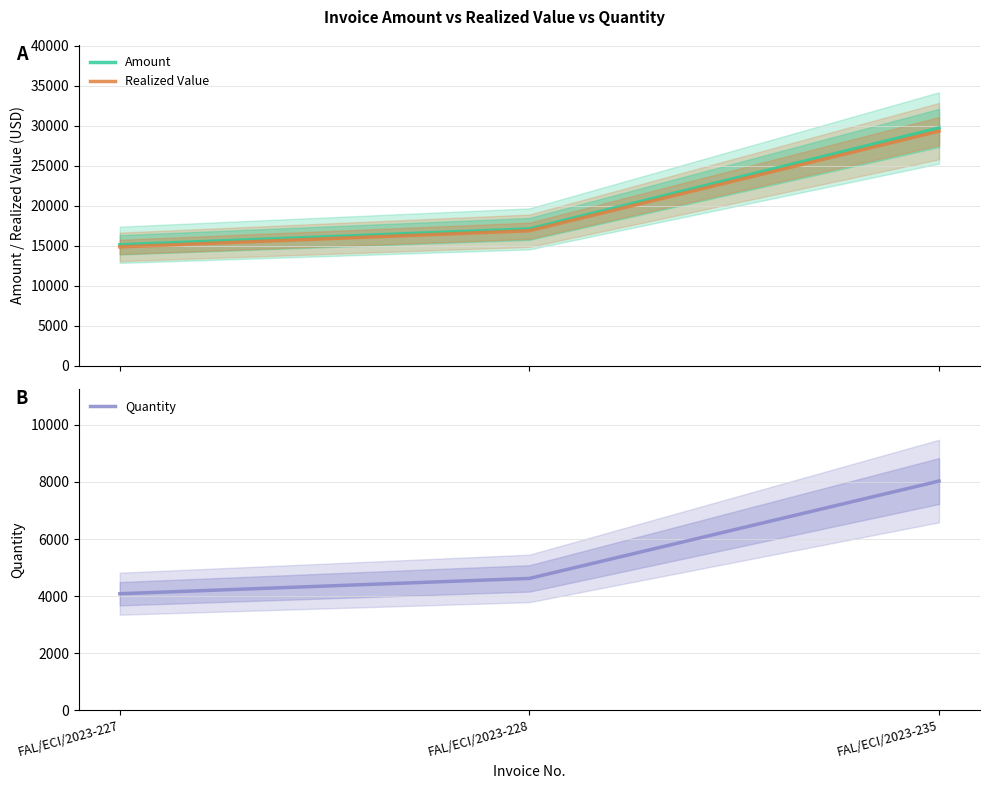

At which label is Quantity closest to 6057?

FAL/ECI/2023-228